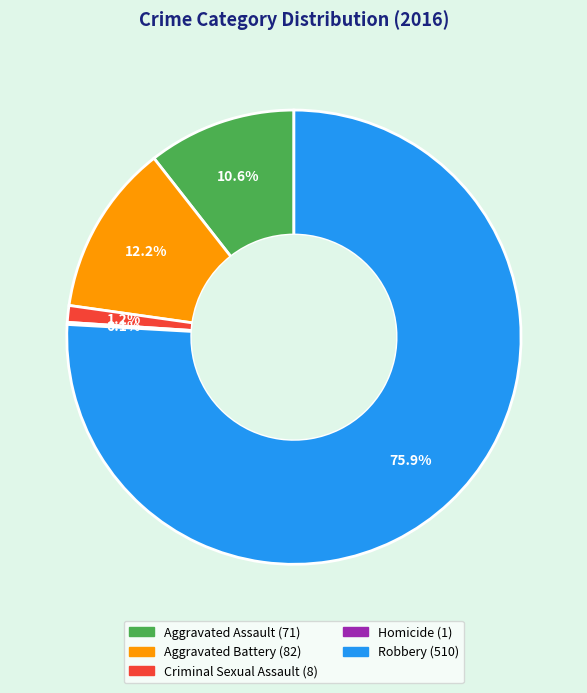

To the nearest percent, what is the difference between the largest and smallest slice percentages?

76%